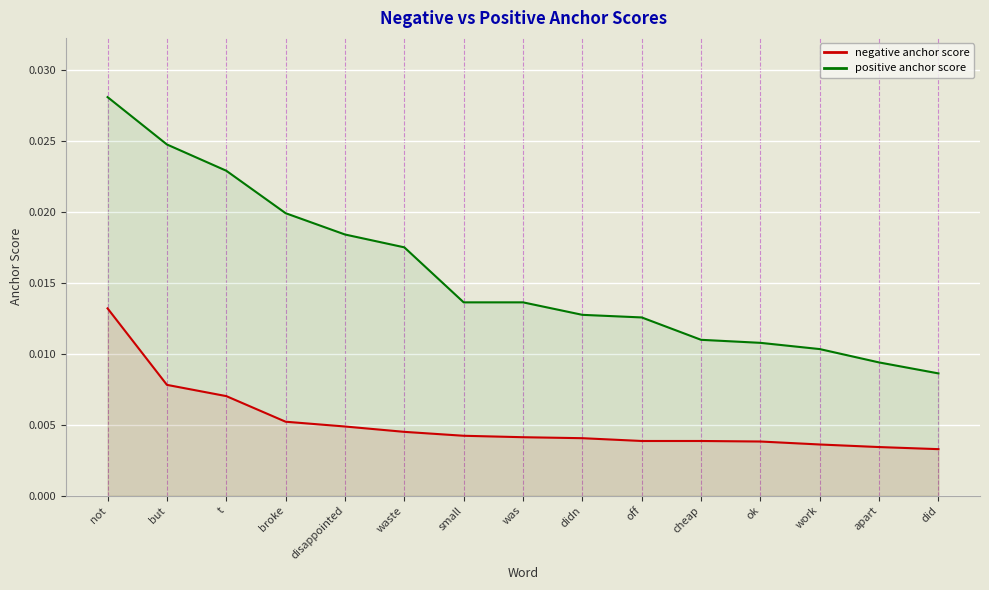

True or false: positive anchor score and negative anchor score cross at least once.

False